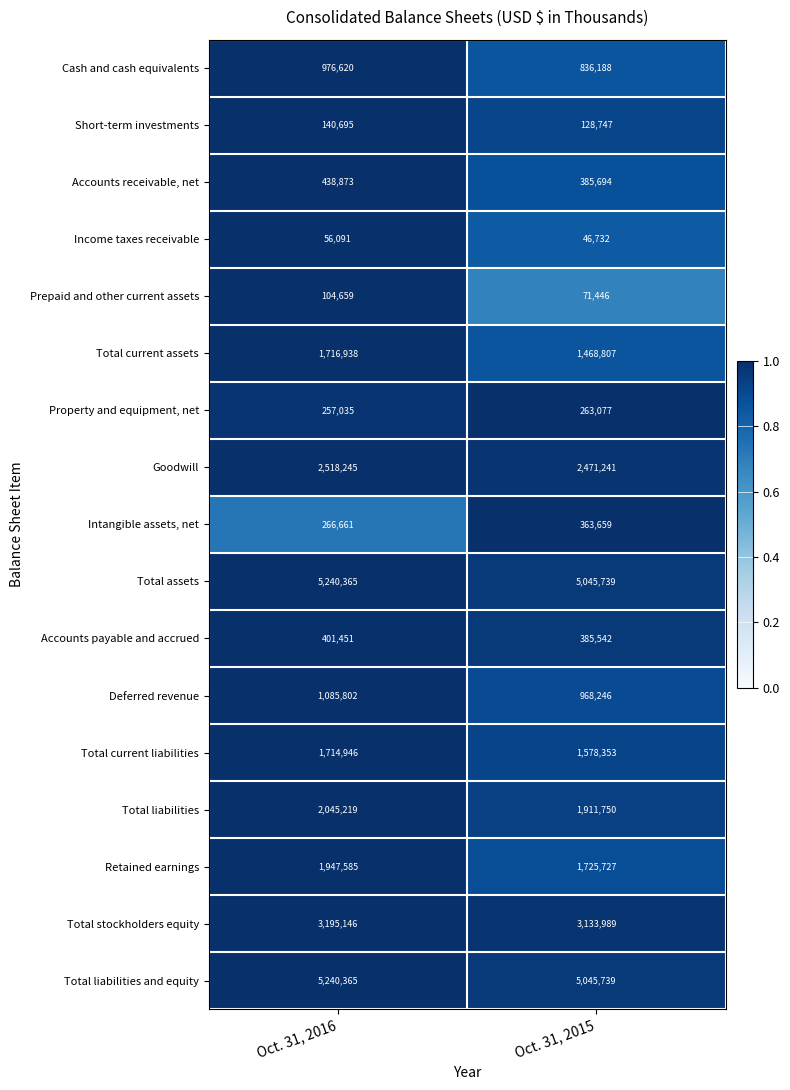

At which category is the sum across all series the highest?

Oct. 31, 2016